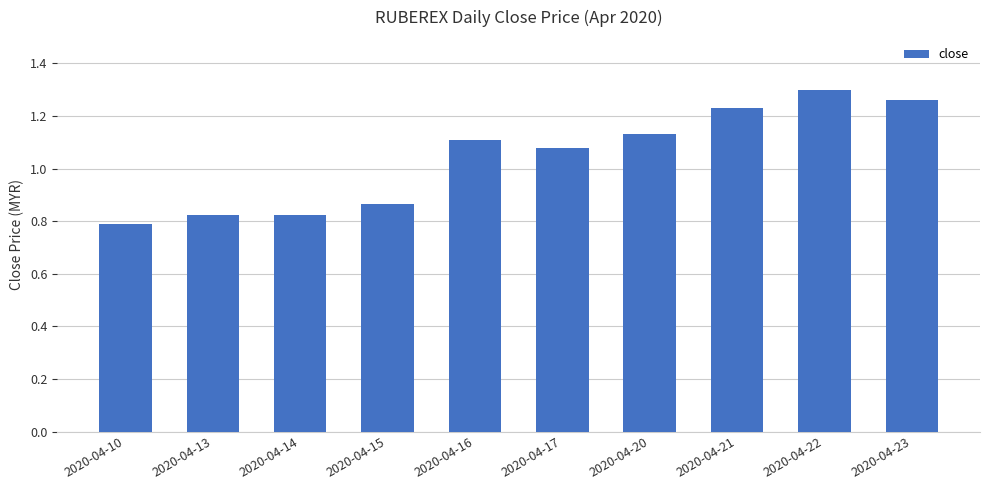

Between 2020-04-23 and 2020-04-15, which is larger?

2020-04-23